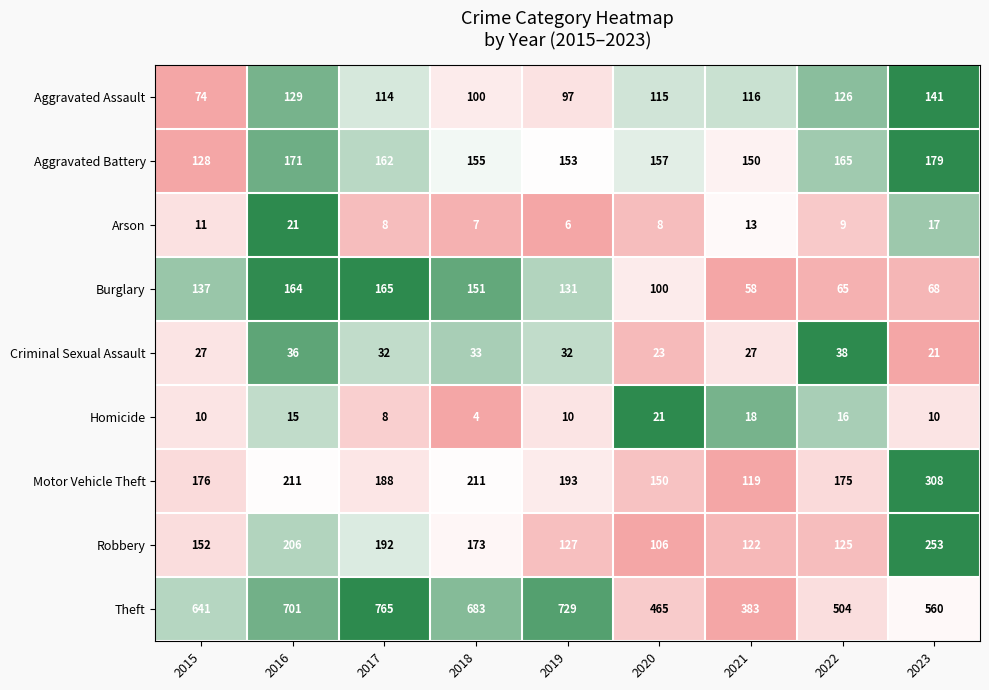

Which series has the largest range (max minus min)?

Theft